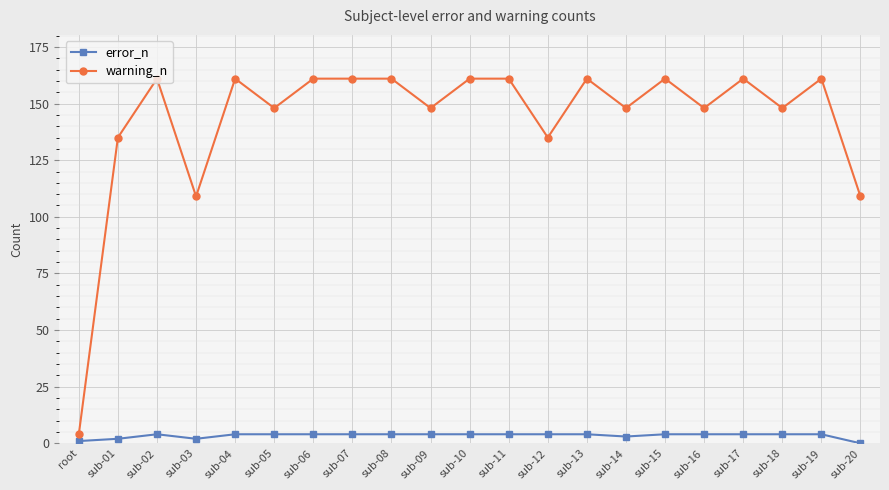

Rank the series by their maximum value, from lowest to highest.

error_n, warning_n